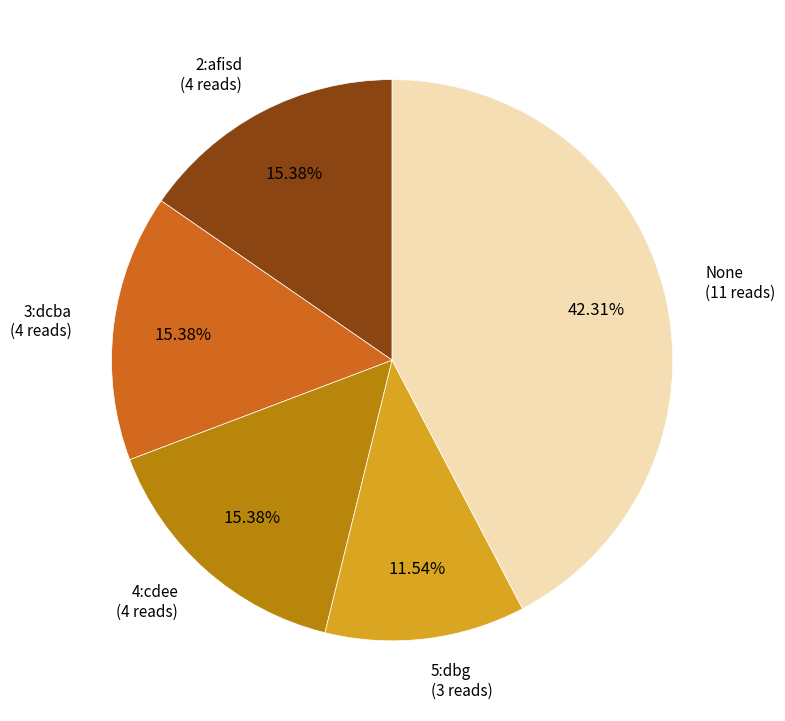

To the nearest percent, what is the difference between the largest and smallest slice percentages?

31%